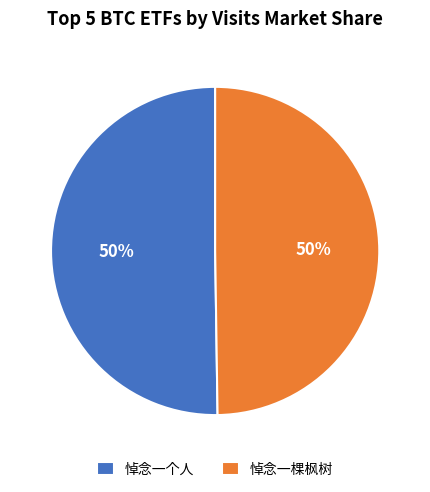

True or false: 悼念一棵枫树 accounts for 45% of the total.

False